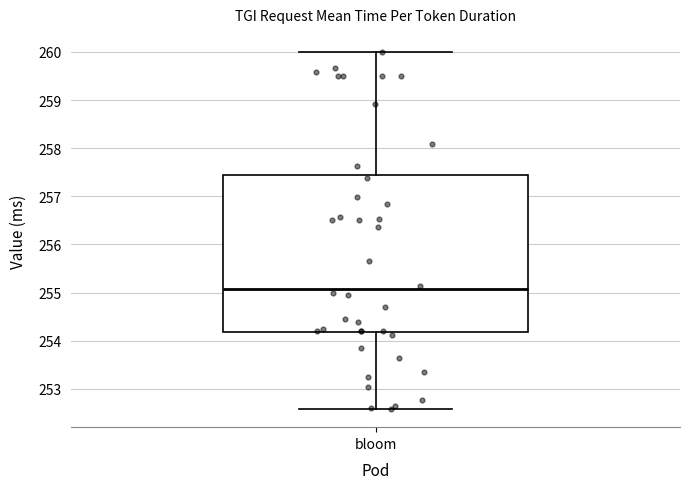

Where does the upper whisker of the box for bloom end on the y-axis? The values are not printed on the chart, so give them approximately, as read against the axis.

260.0